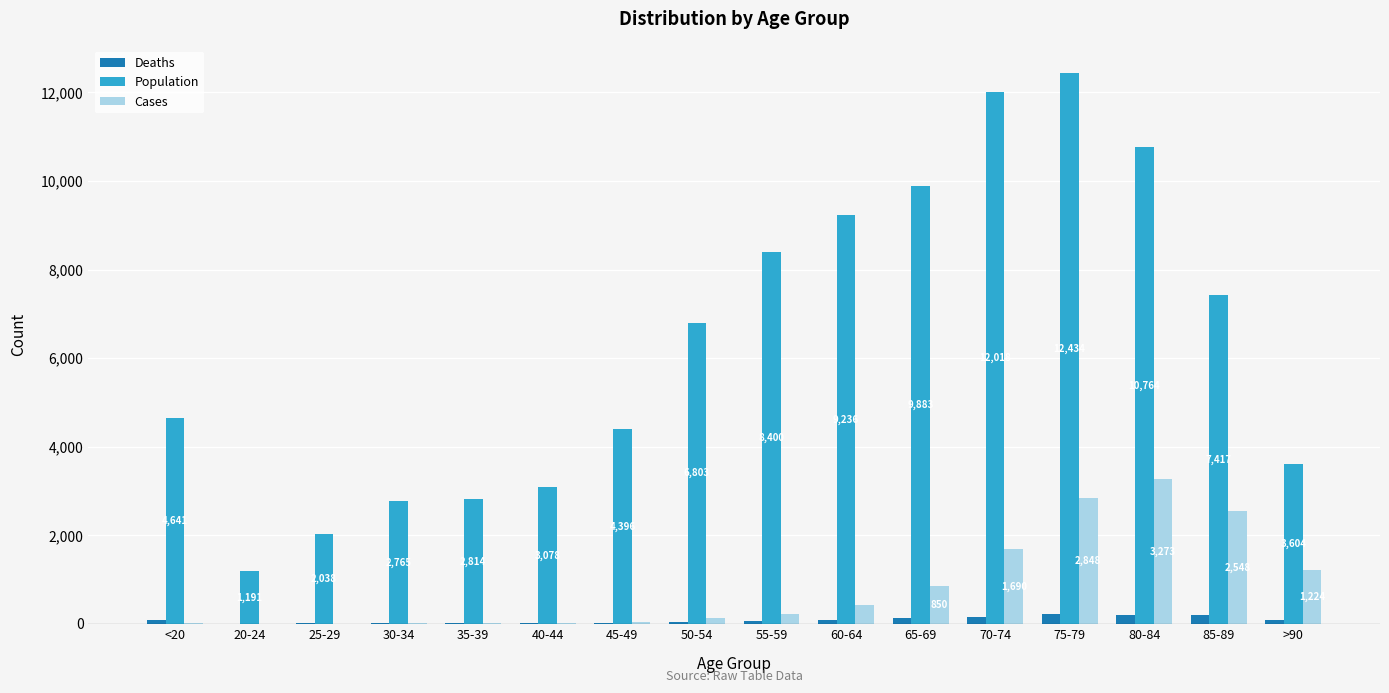

At which label does Population reach its peak?

75-79